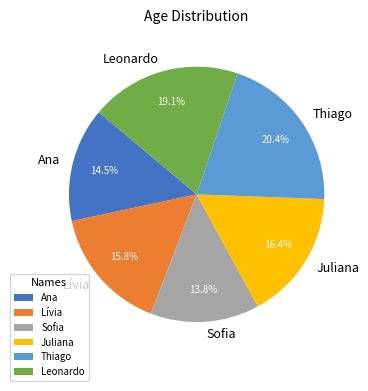

Rank the categories by value from lowest to highest.

Sofia, Ana, Lívia, Juliana, Leonardo, Thiago